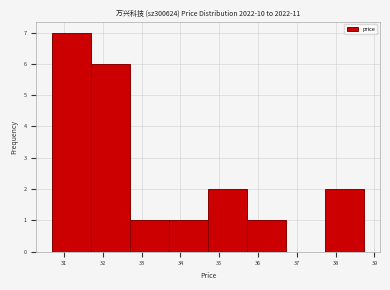

Which range on the x-axis has the tallest bar?

30.7 to 31.7